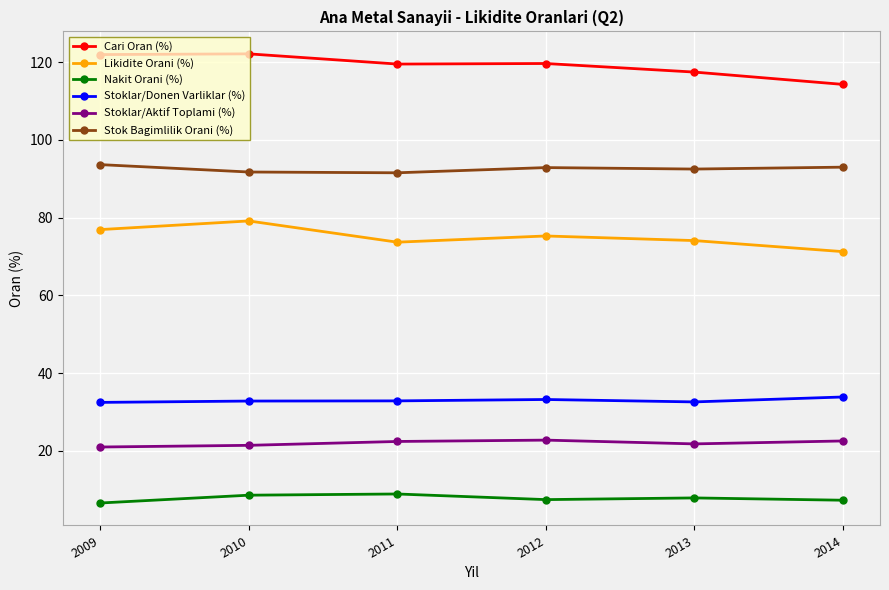

How many distinct data groups are displayed?

6